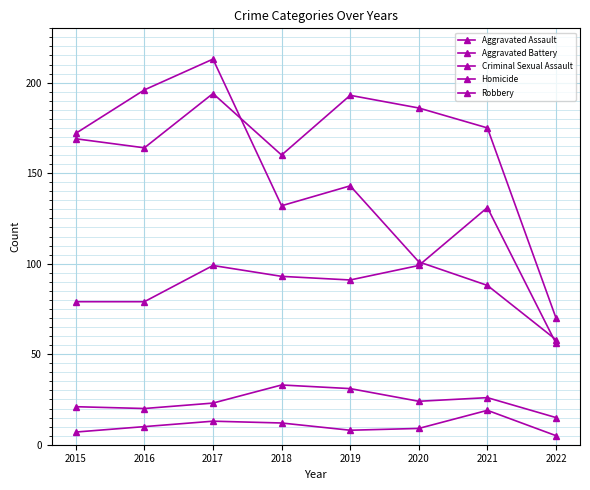

Is this an area chart (filled region under the line)?

No